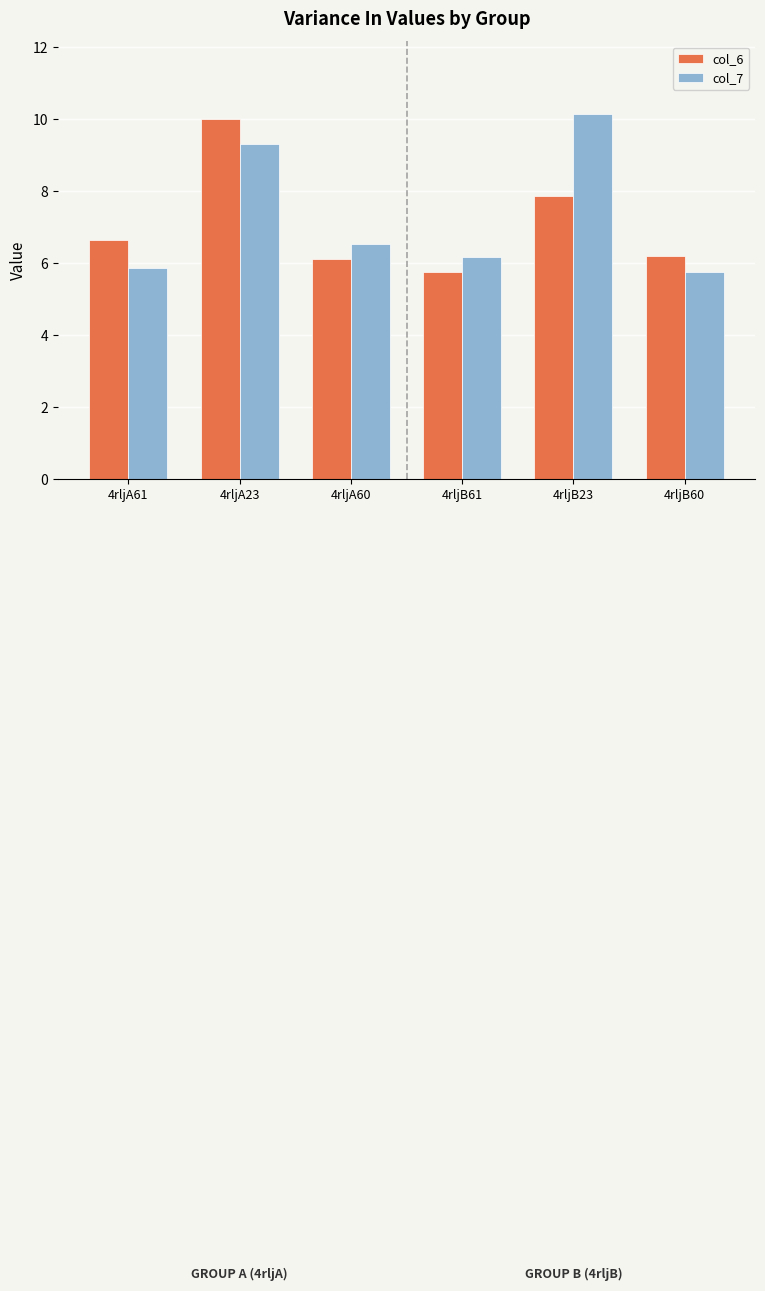

List the series in order of their overall mean, lowest first.

col_6, col_7